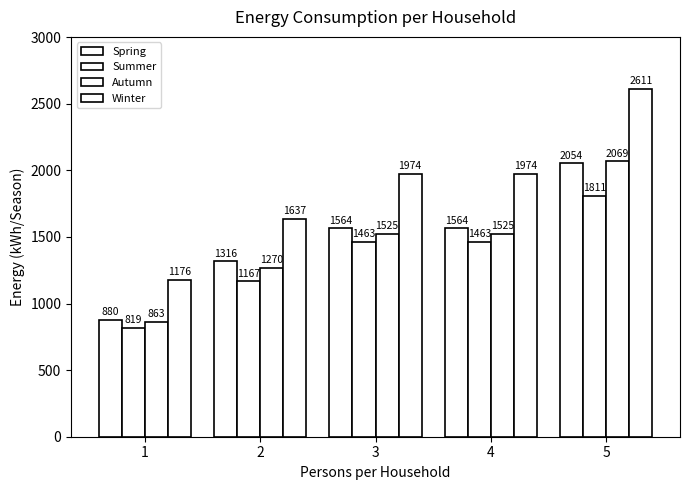

How many bars are there in total?

20